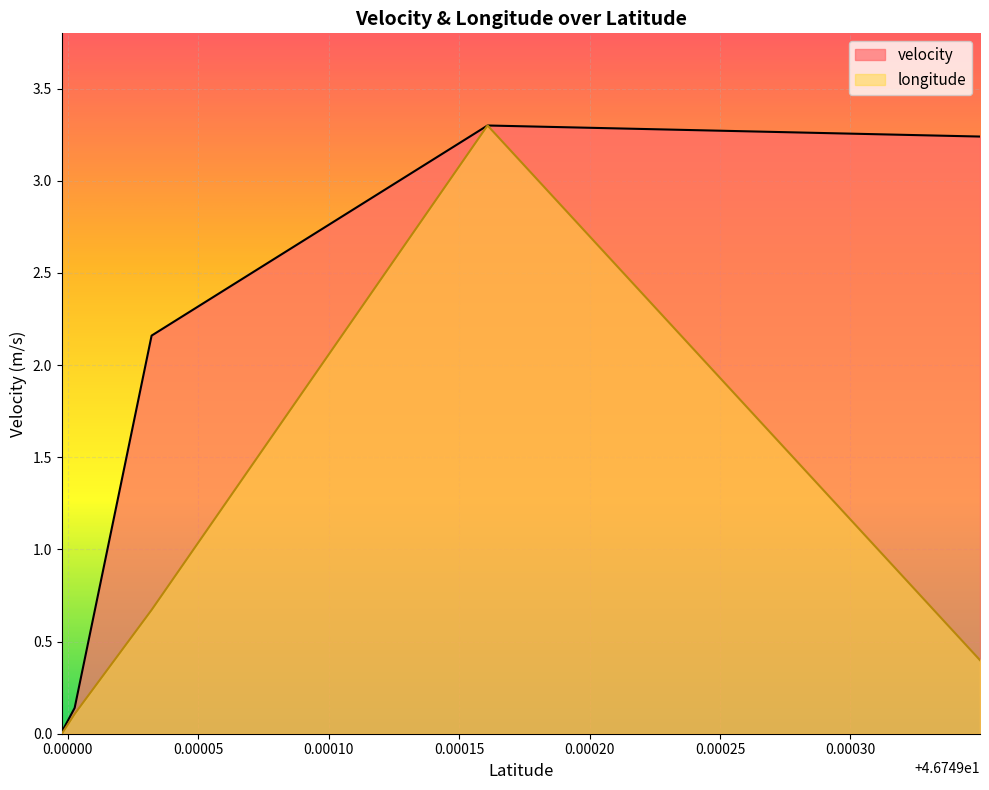

What is the difference between the maximum and minimum values in the velocity series?

3.3